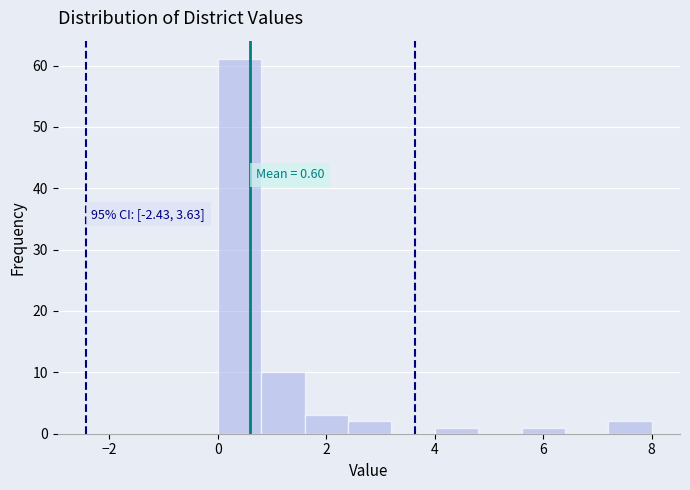

Which range on the x-axis has the tallest bar?

0.0 to 0.8